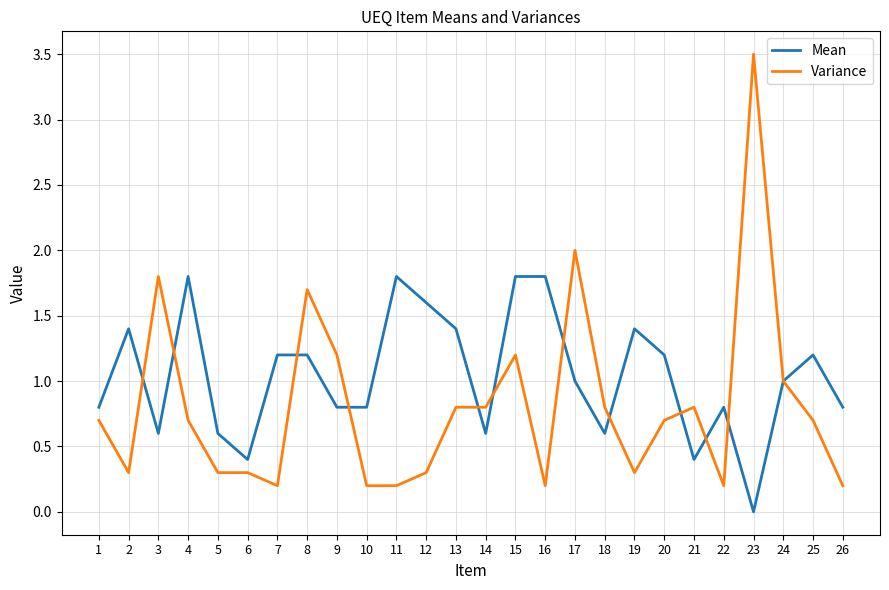

Which series has the widest spread of values?

Variance